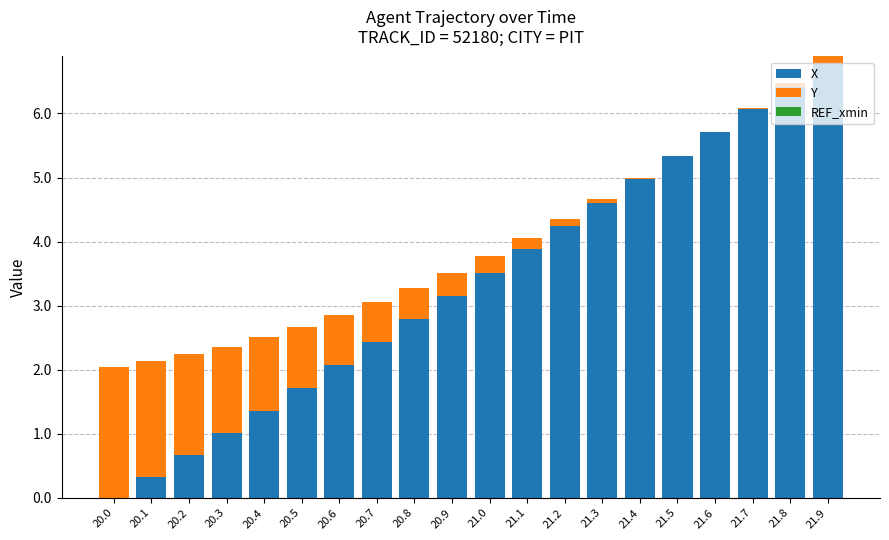

Are the bars grouped side by side (vs. stacked)?

No